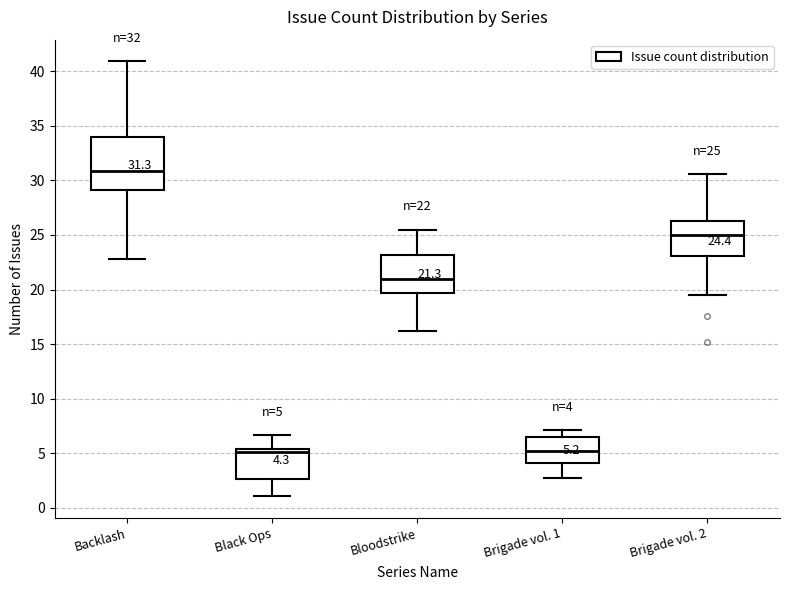

Comparing the boxes themselves (not the whiskers), which one is the tallest?

Backlash